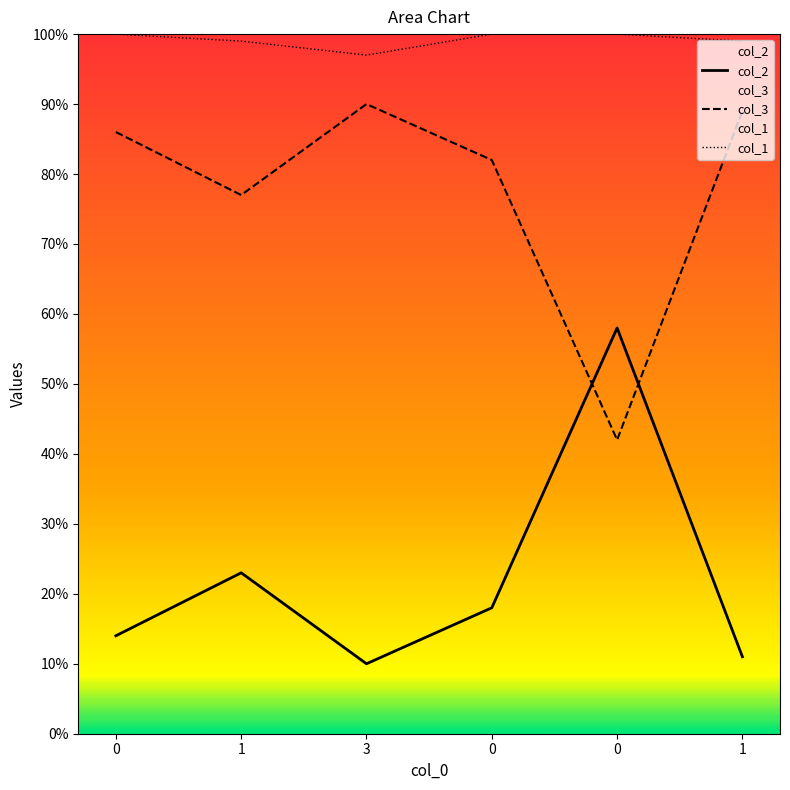

Where do col_2 and col_3 first cross each other?

0 and 0